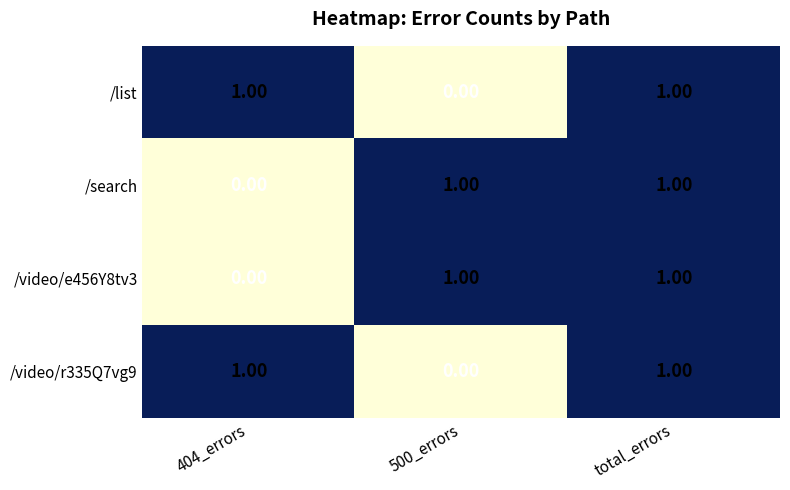

At which category is the sum across all series the highest?

total_errors